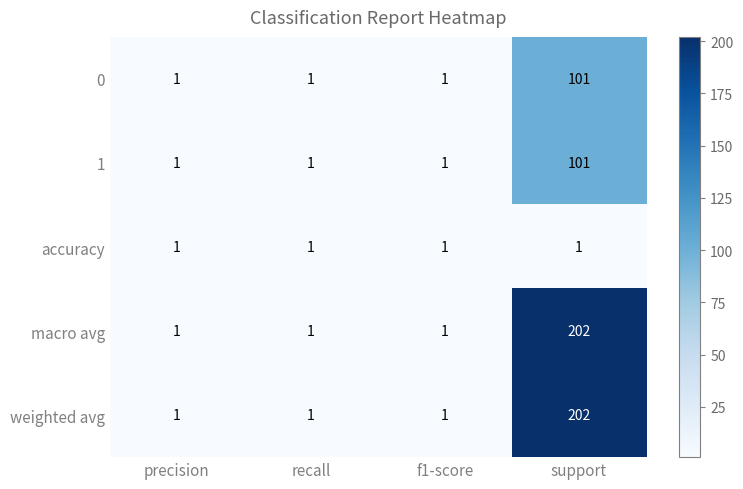

At how many categories does at least one series exceed 109?

1